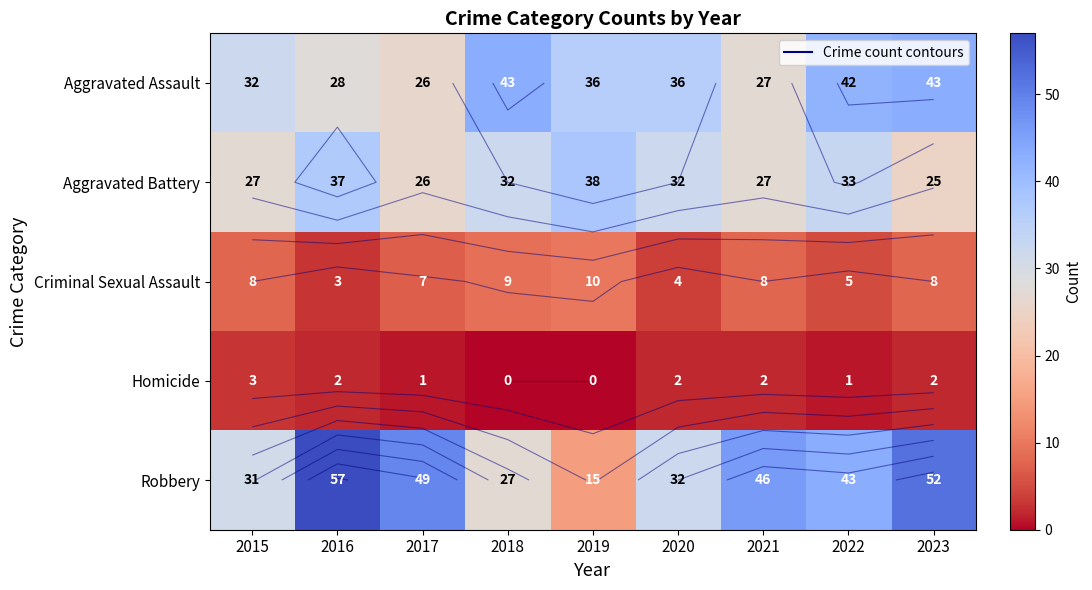

The Aggravated Assault series shows 7 at 2015. True or false?

False